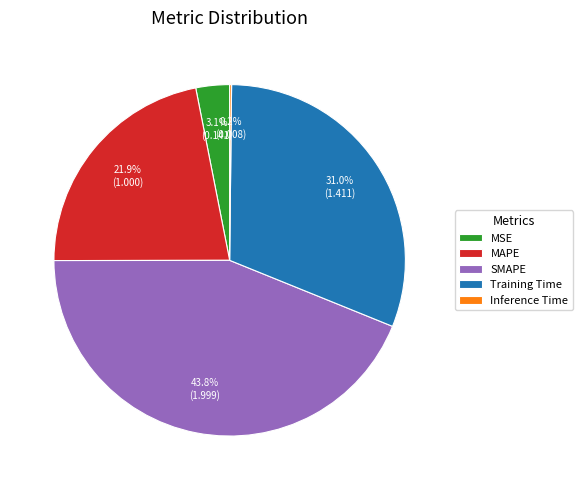

To the nearest percent, what percentage of the pie is MSE?

3%